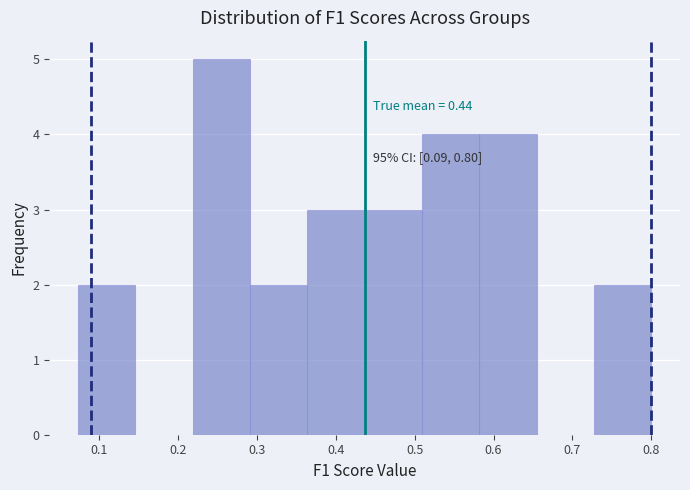

Which range on the x-axis has the tallest bar?

0.22 to 0.29